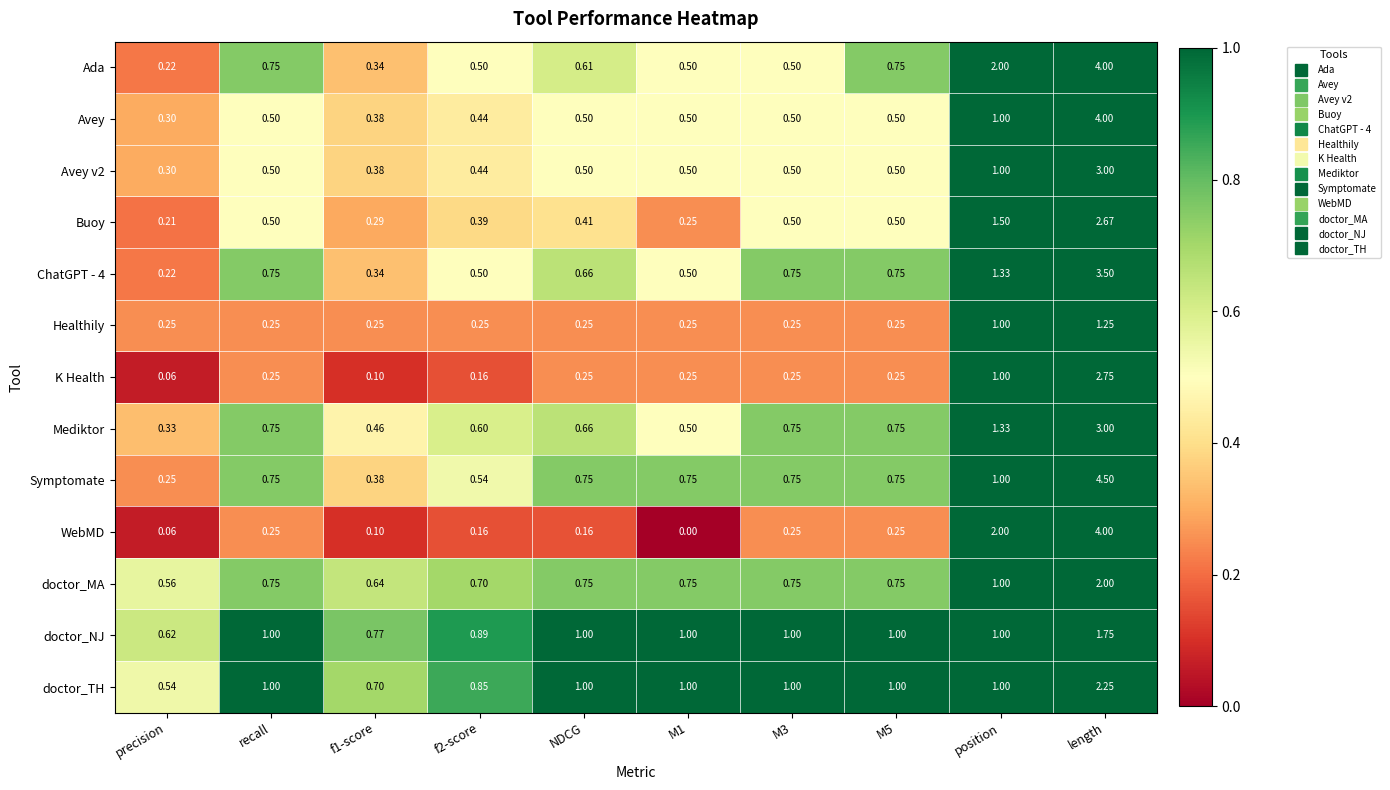

Which series has the largest total across all categories?

Symptomate